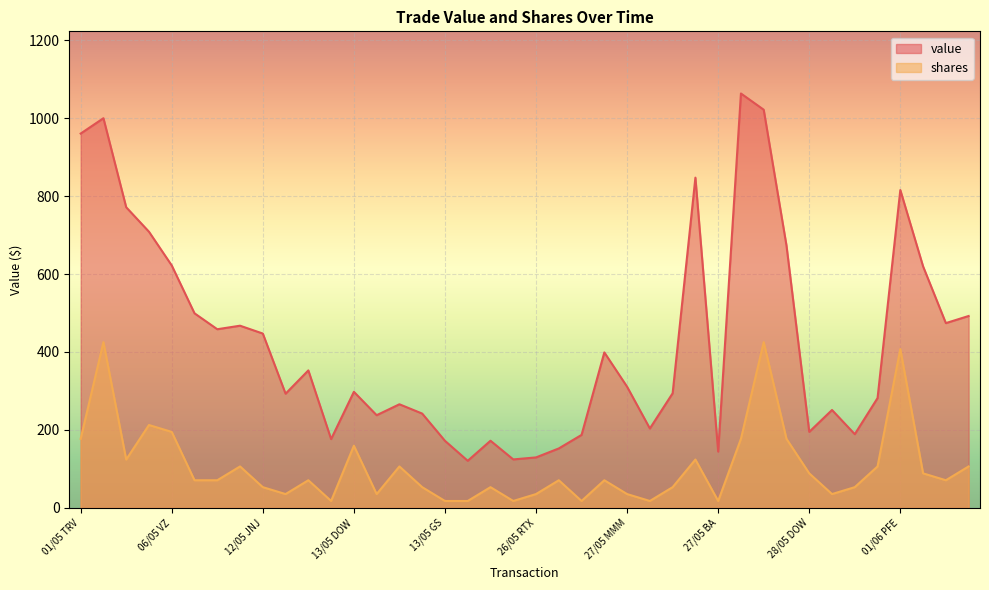

Which series changed the most between 27/05 JPM and 27/05 TRV?

value